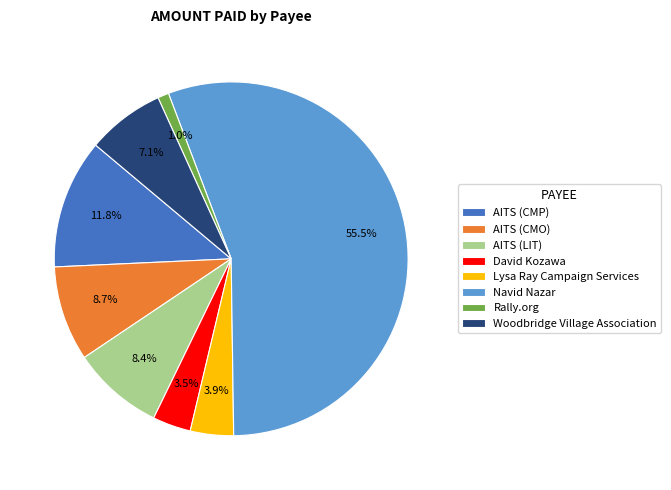

Count the number of slices in the pie.

8